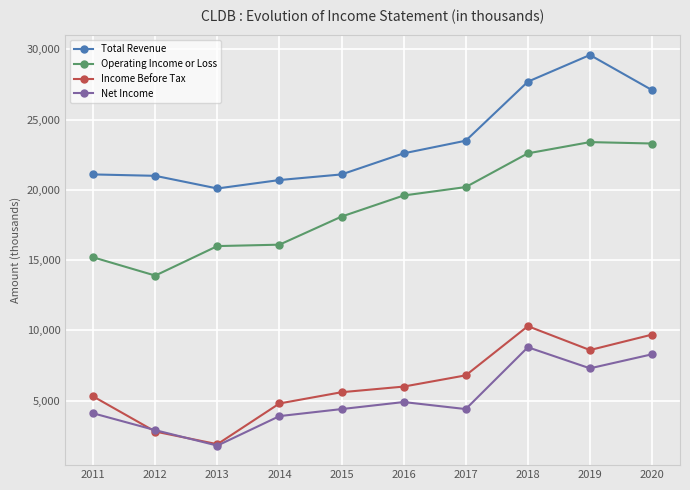

What is the greatest value displayed?

29600